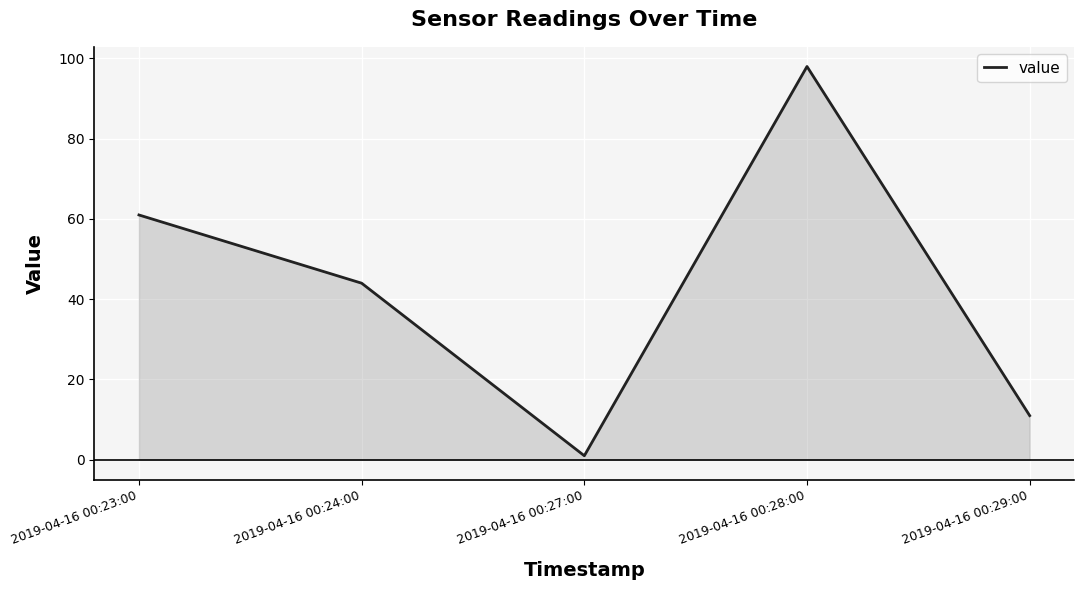

What is the greatest value displayed?

98